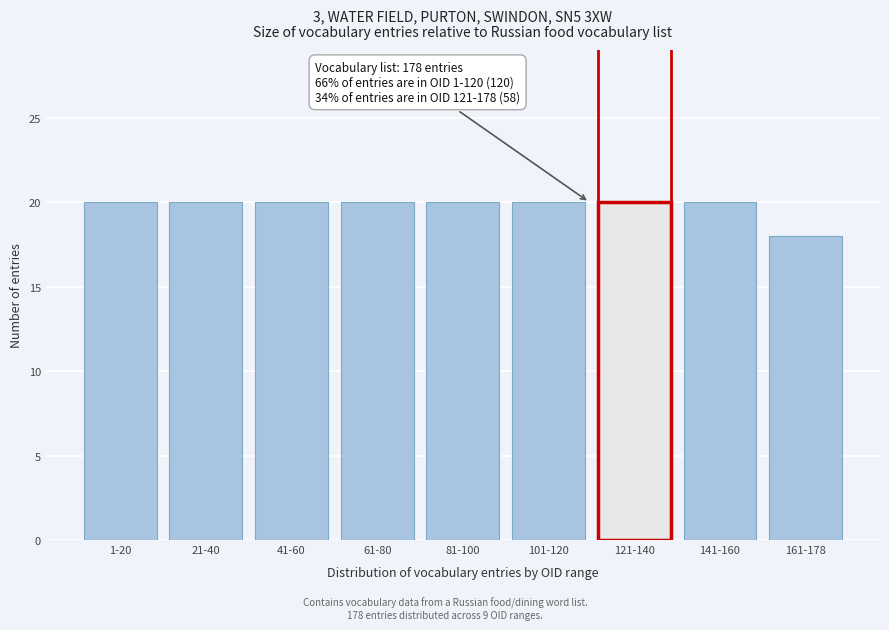

Reading left to right, list all the values displayed in this chart.

20	20	20	20	20	20	20	20	18